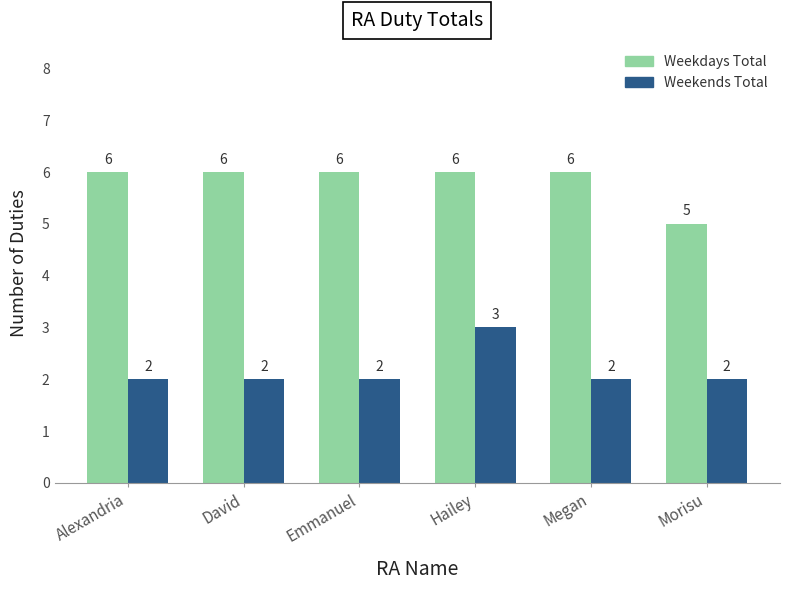

What is the average value of the Weekends Total series?

2